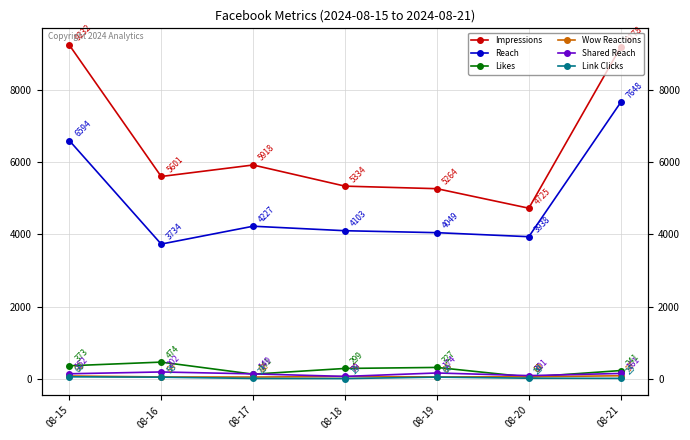

True or false: Link Clicks and Shared Reach cross at least once.

False